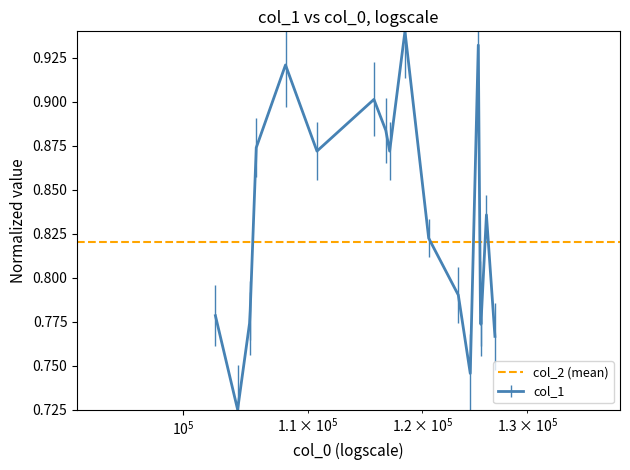

Where is the first local minimum?

104260